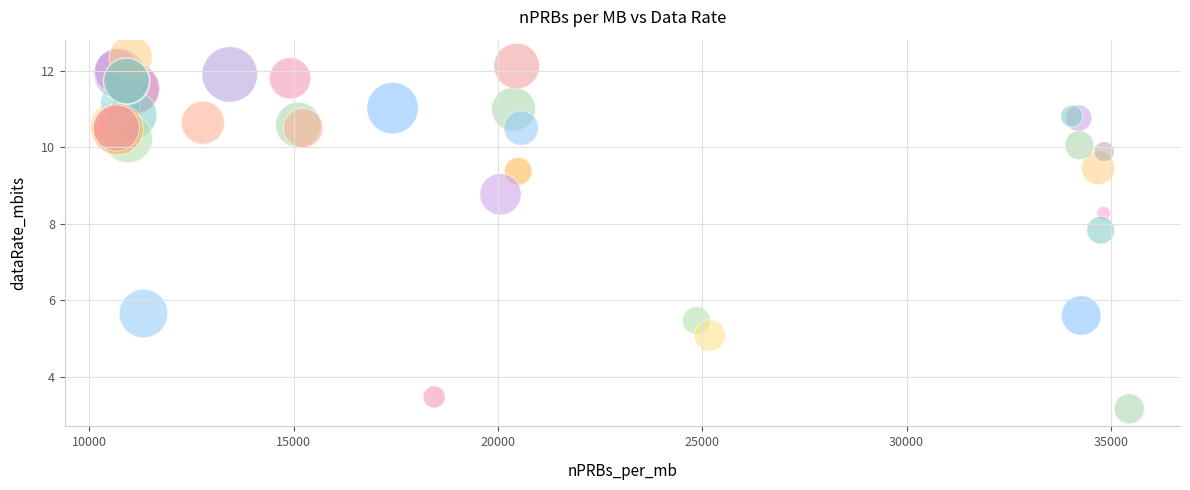

What Y value in the scatter plot is closest to 7?

7.8